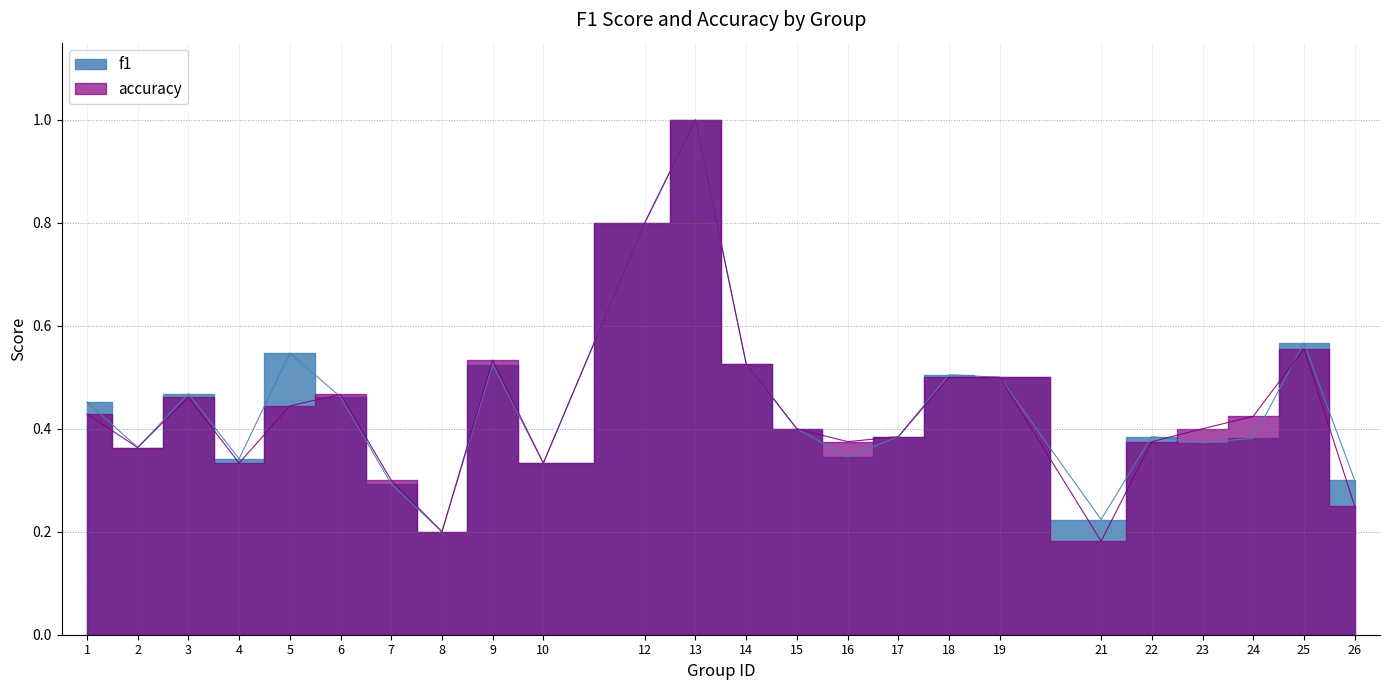

What is the smallest value displayed?

0.2